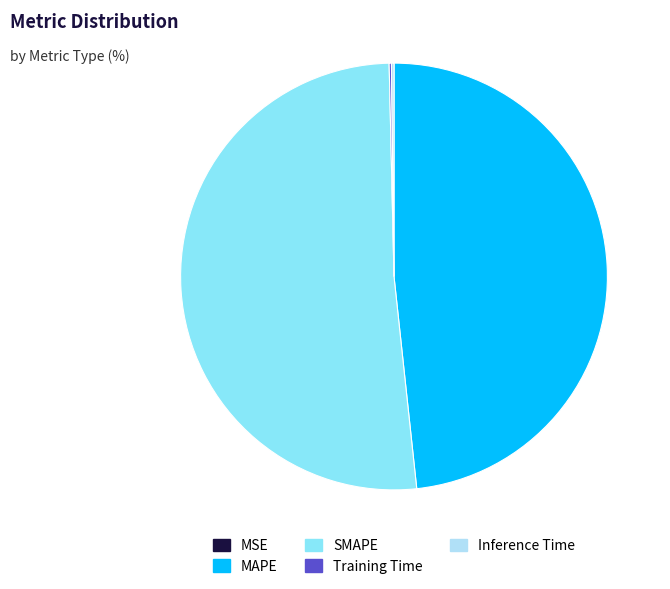

Is SMAPE the majority of the pie?

Yes